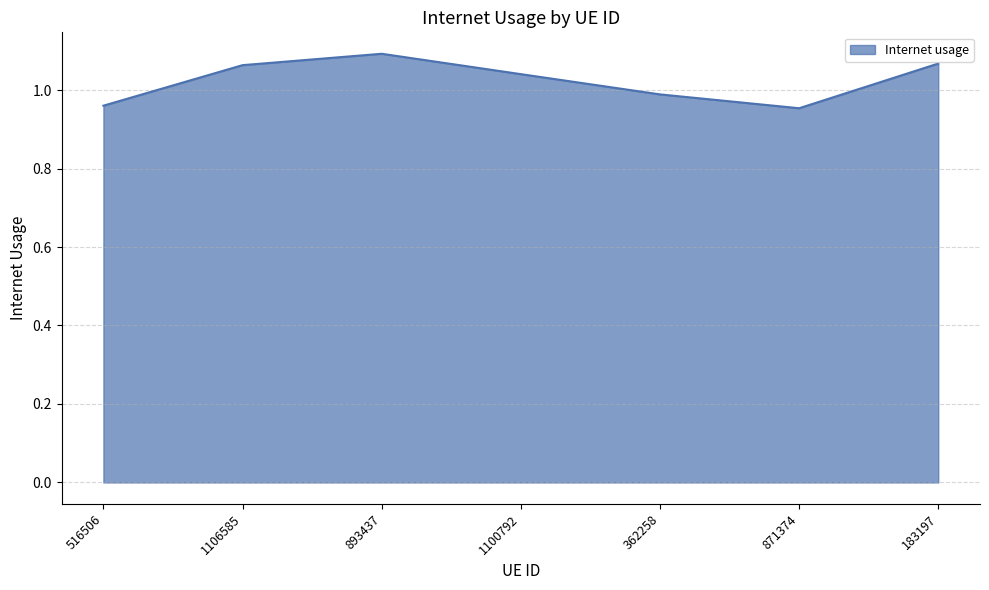

At which category does the data reach its first local peak?

893437